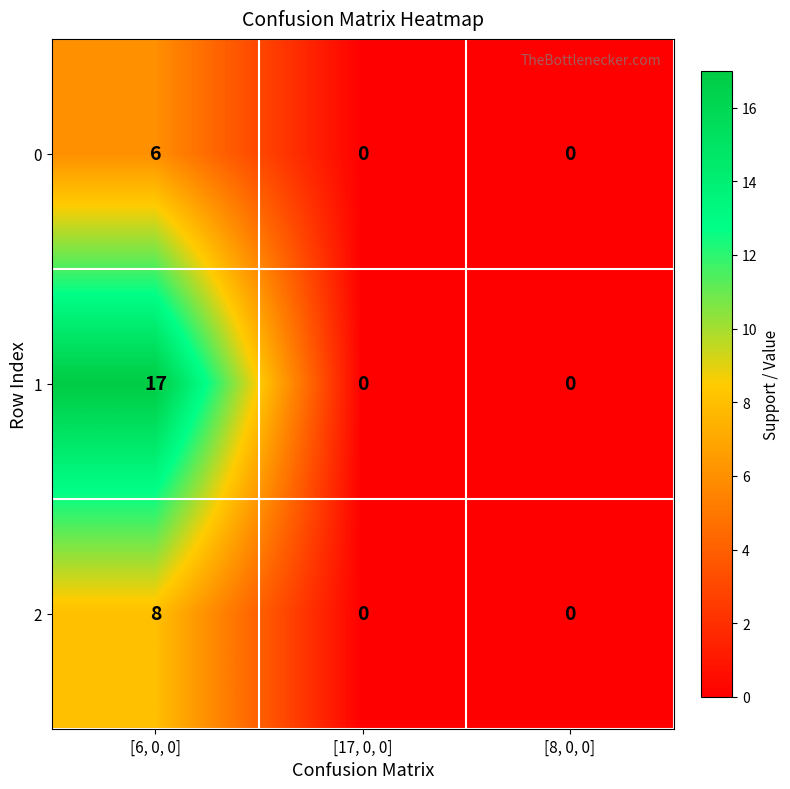

True or false: 2 has a value of 0 at [8, 0, 0].

True